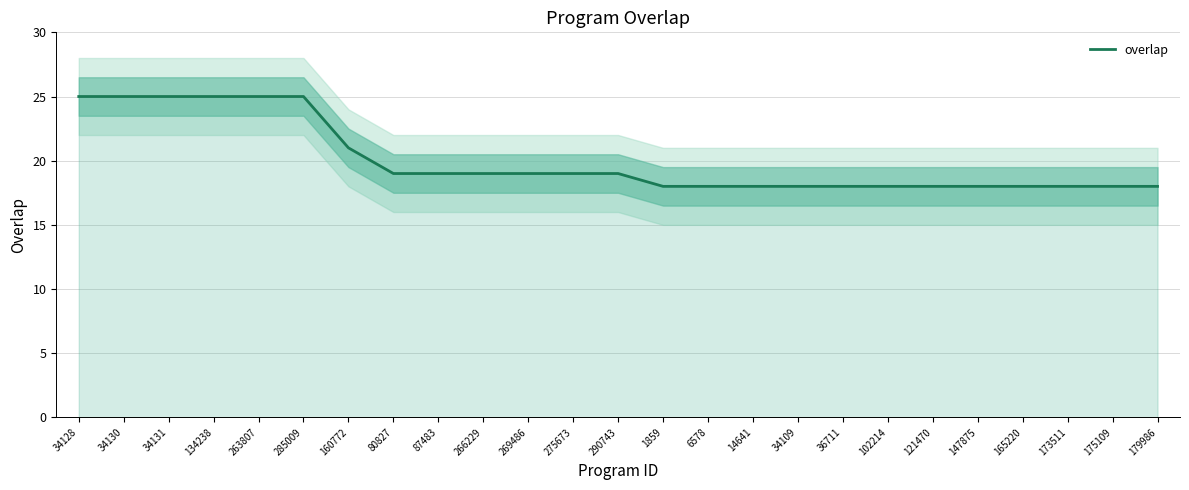

Is it true that the value at 34131 is 25?

True